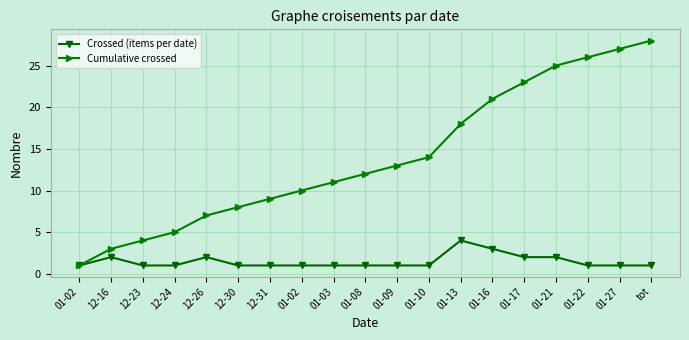

Is it true that Cumulative crossed equals 25 at 01-21?

True